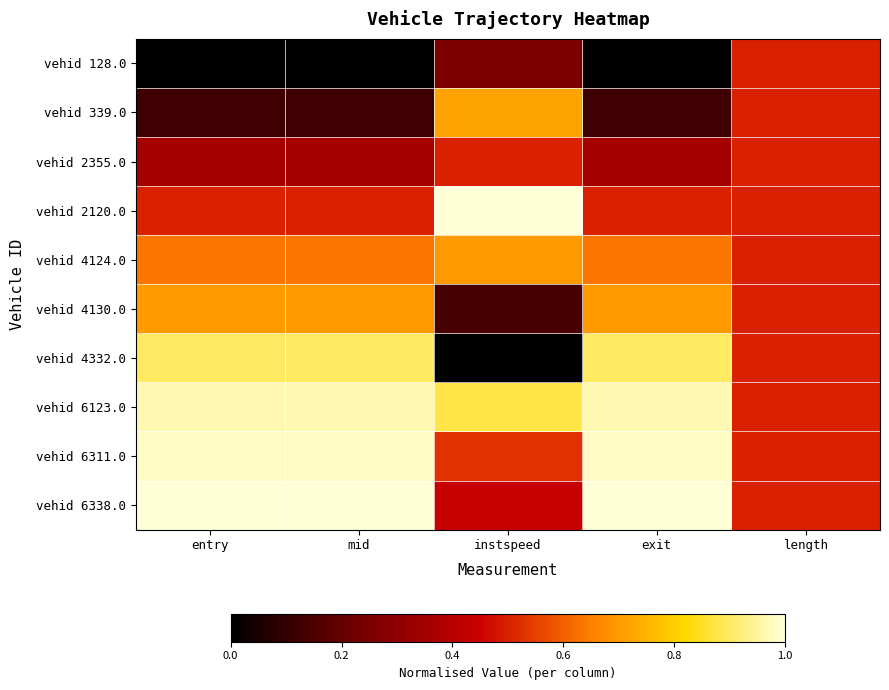

What is the difference between the highest and lowest values at exit?

1.0